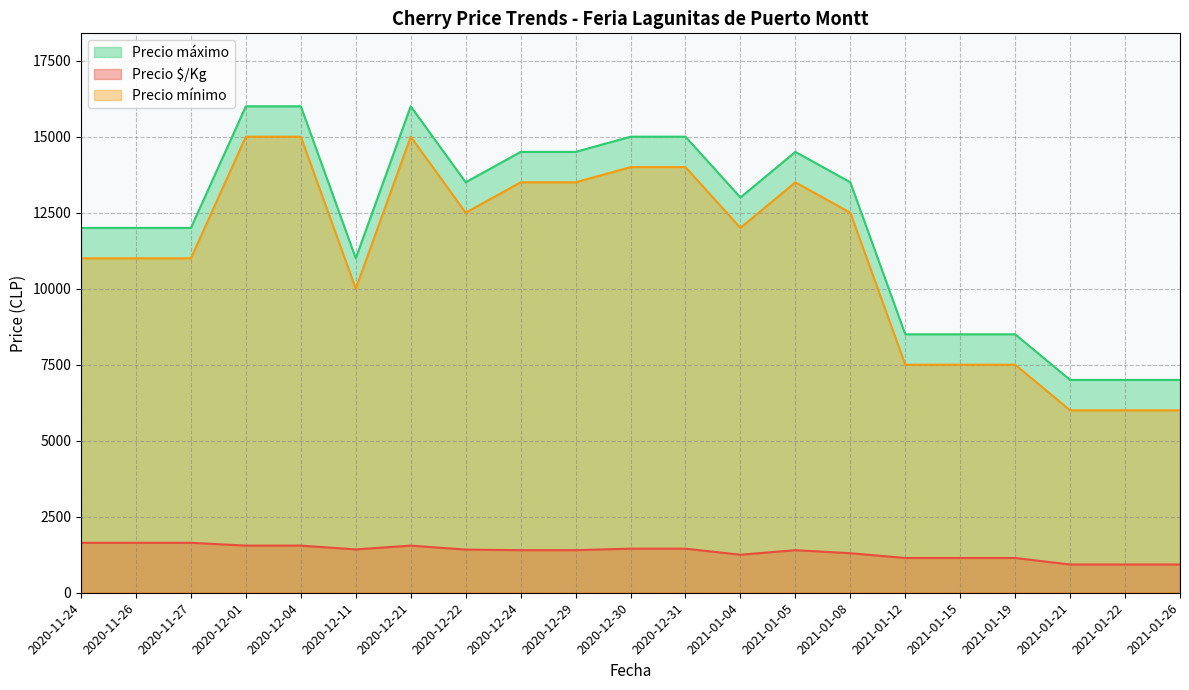

The value of Precio mínimo at 2020-11-24 is 11000. True or false?

True